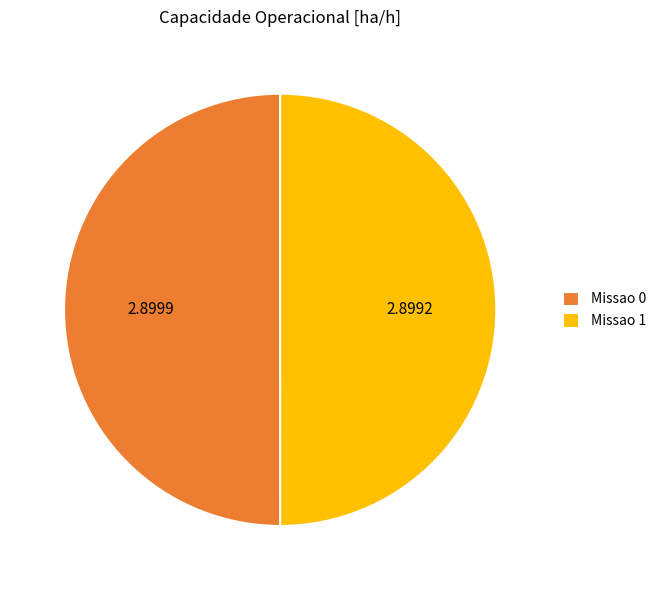

Approximately how many times larger is the value at Missao 0 compared to Missao 1?

1.0